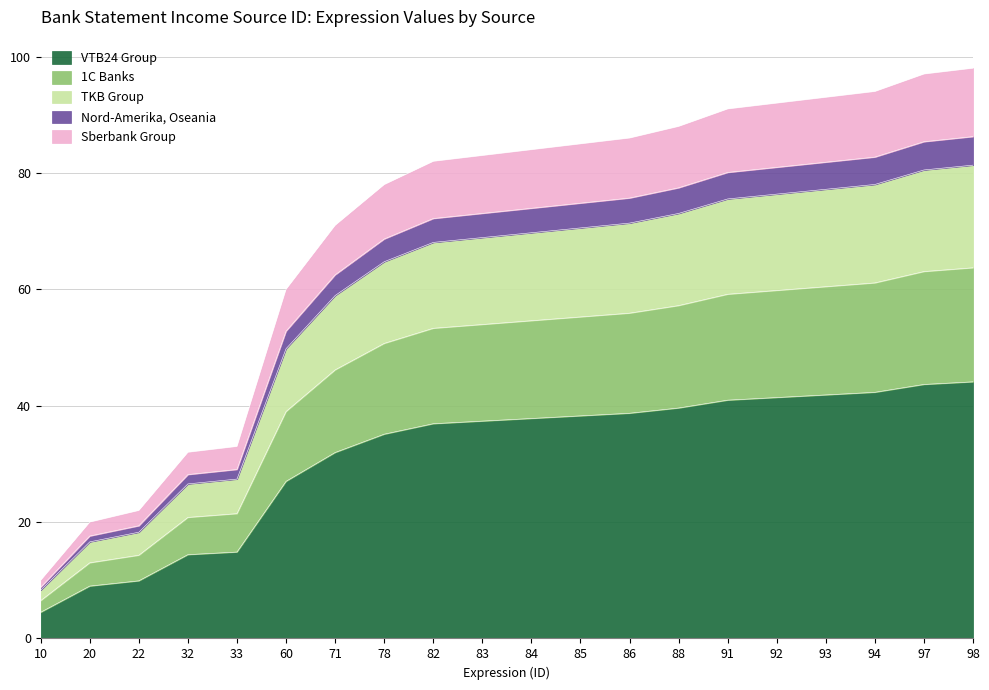

The value at 86 is 38.7. True or false?

True